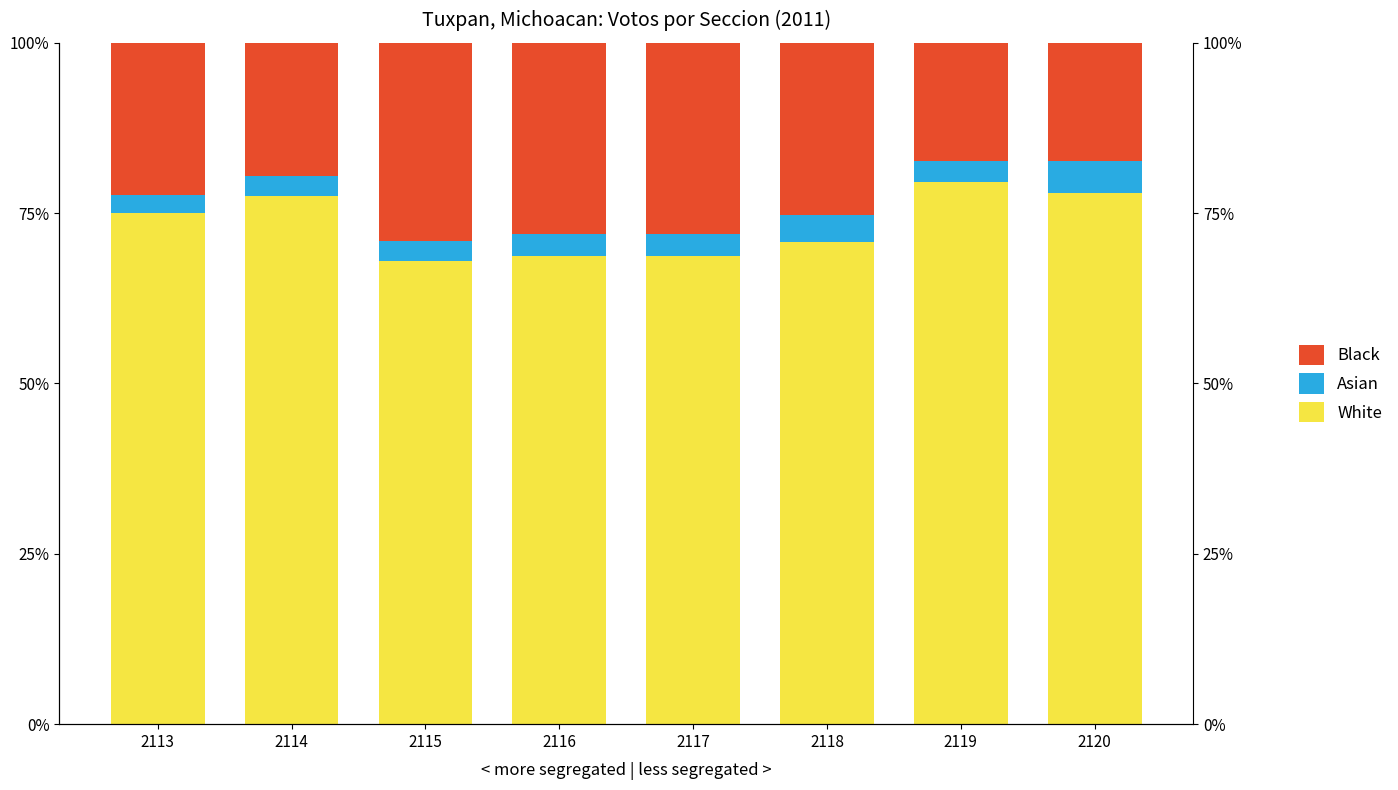

Count the number of categories in the chart.

8